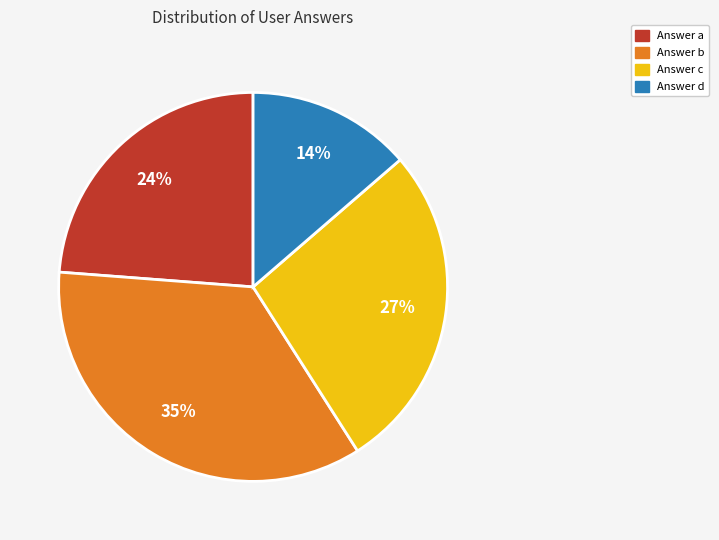

Is there any slice that represents more than half of the pie?

No